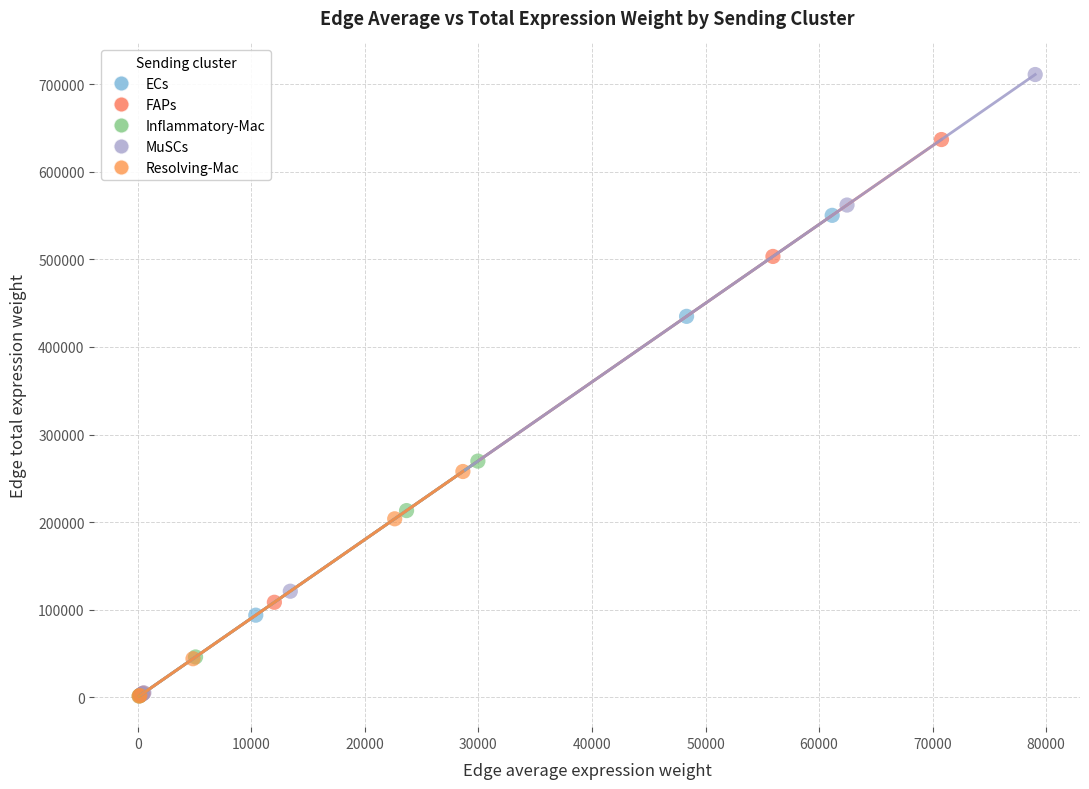

Which series reaches the maximum Y coordinate?

MuSCs